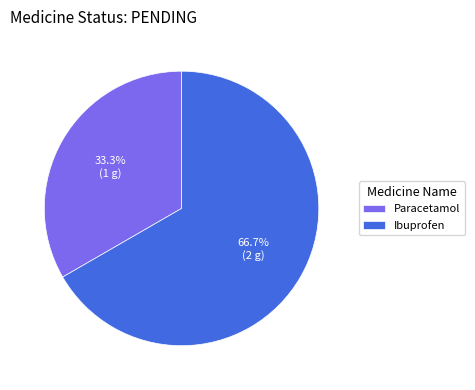

What percentage is the Paracetamol slice, to the nearest percent?

33%